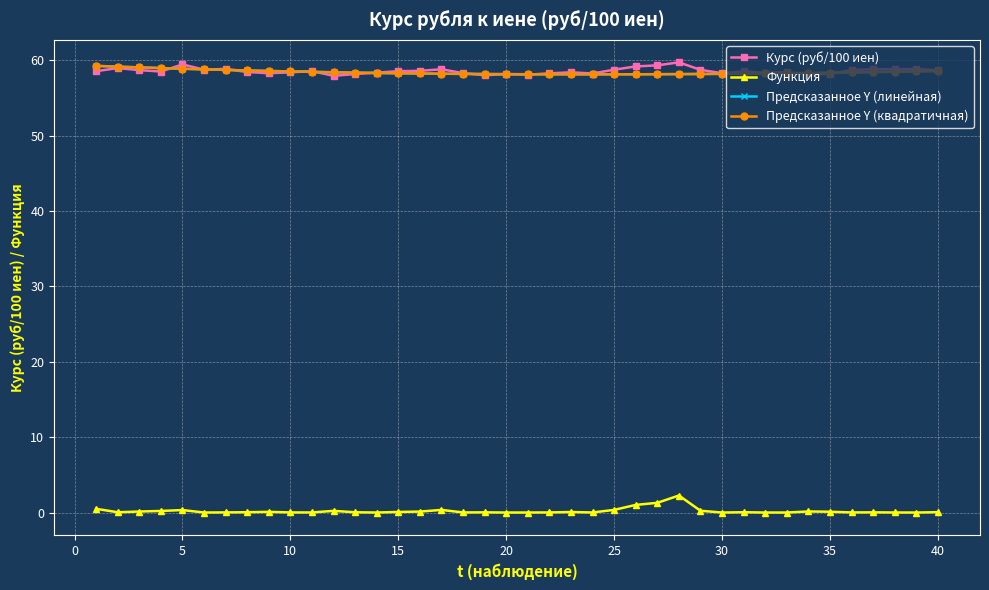

True or false: Функция and Курс (руб/100 иен) cross at least once.

False